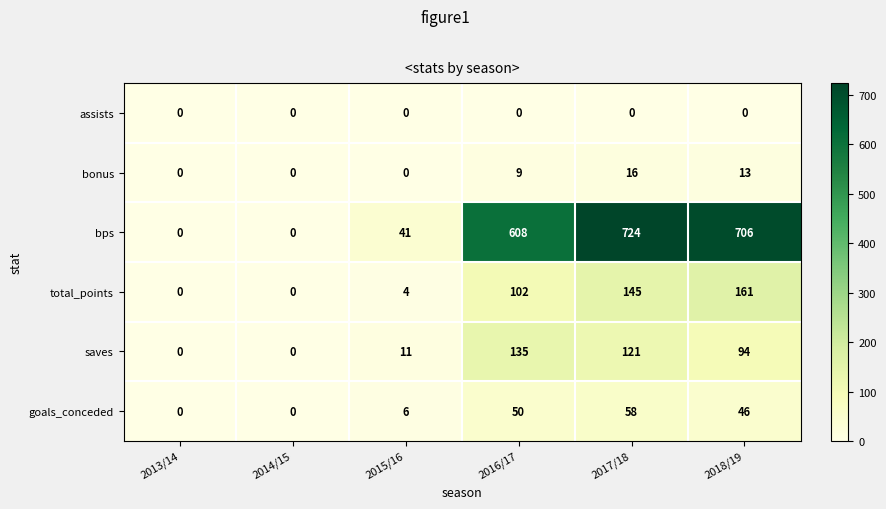

True or false: bps has a value of 0 at 2013/14.

True